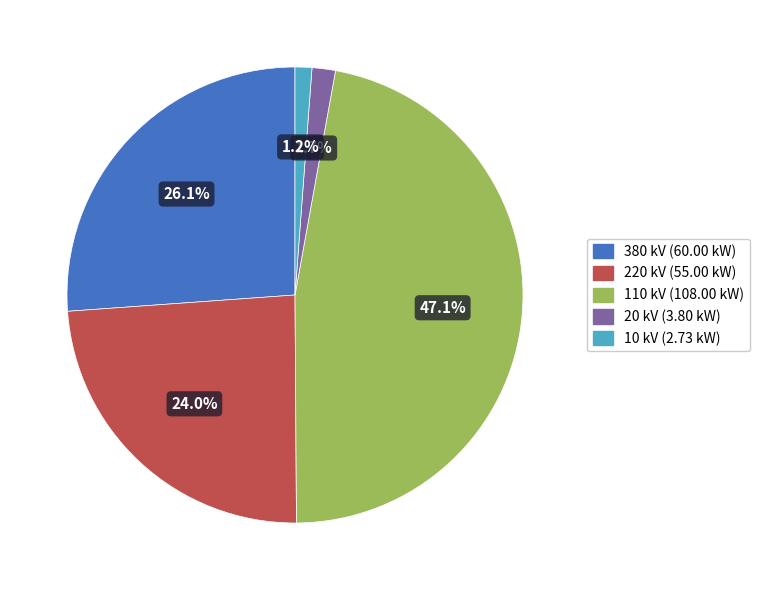

To the nearest percent, what is the combined percentage of 220 and 20?

26%